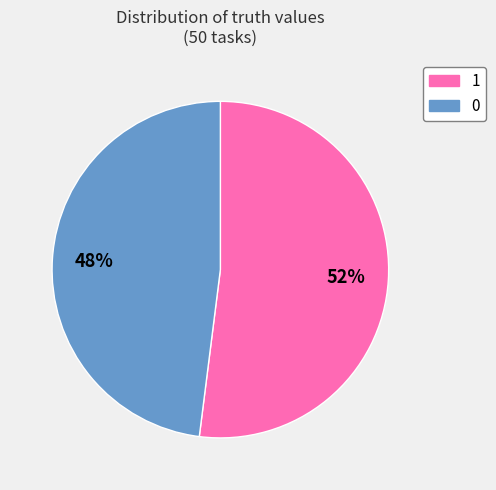

Is the sum of 1 and 0 greater than half?

Yes